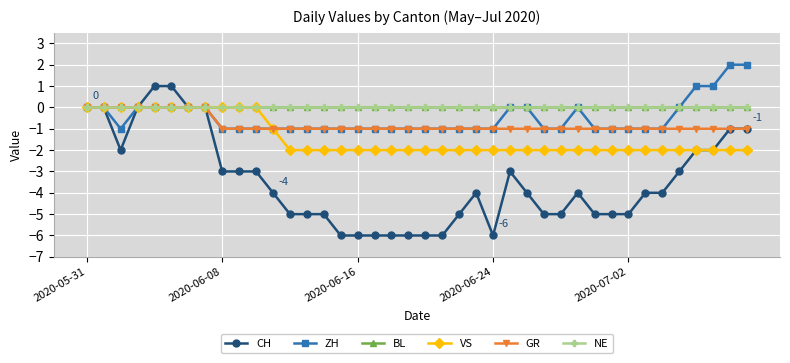

Does the chart have visible grid lines?

Yes